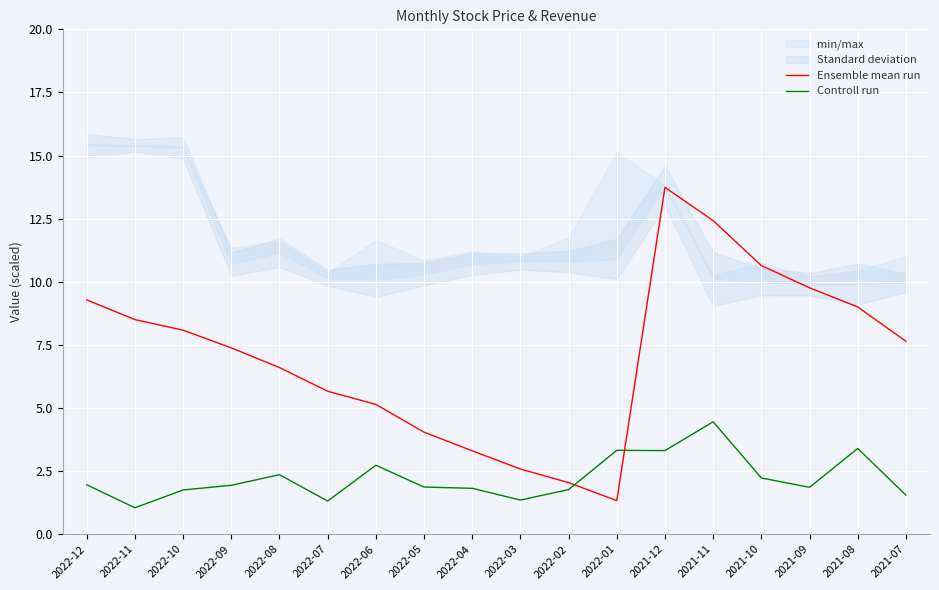

Where does the Ensemble mean run series first go above 7?

2022-12